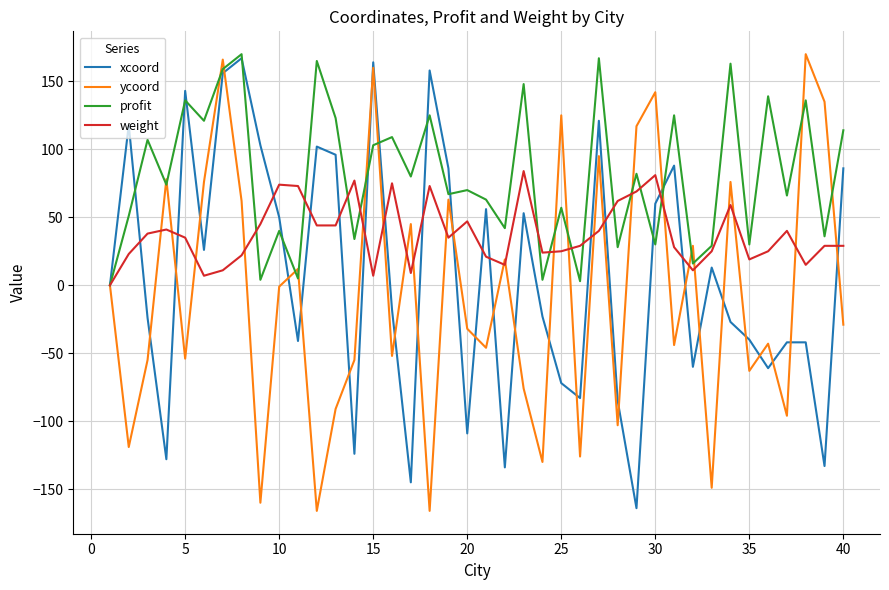

What is the greatest value displayed?

170